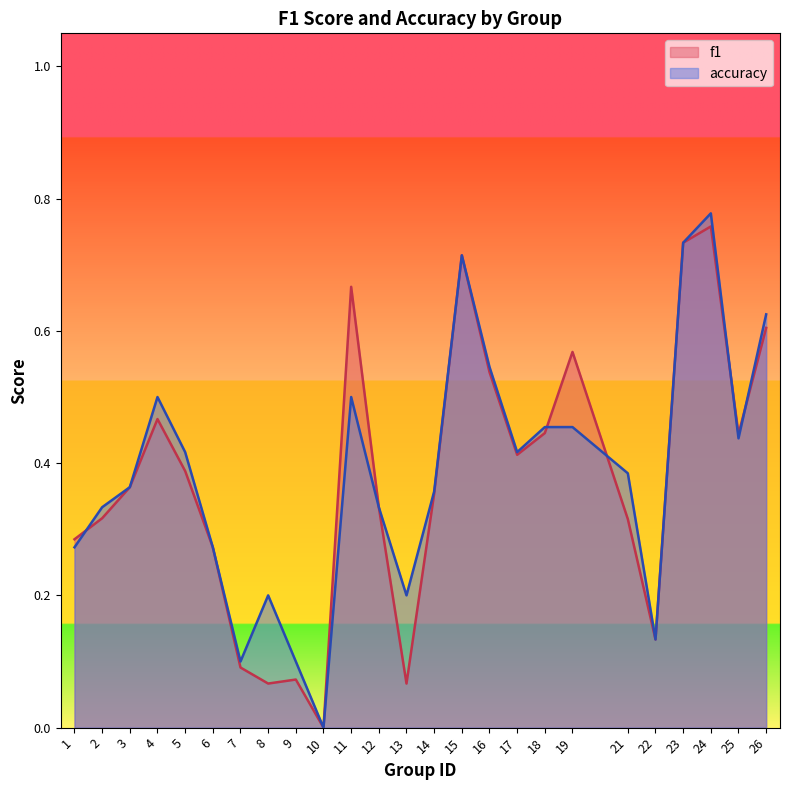

At which category is the sum across all series the highest?

24